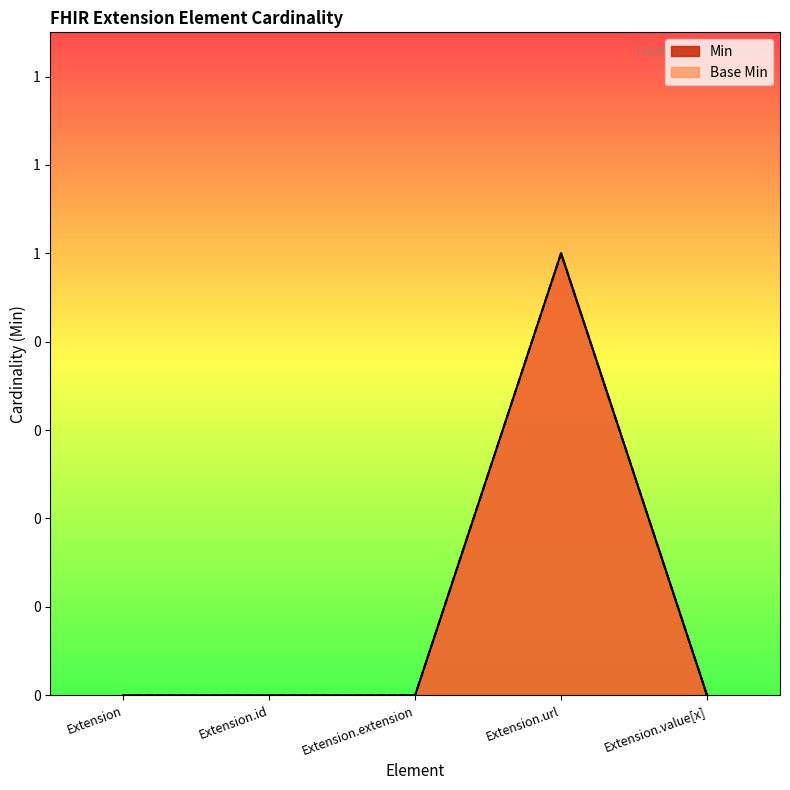

Is the value of Min at Extension.url greater than the value of Base Min at Extension.value[x]?

Yes